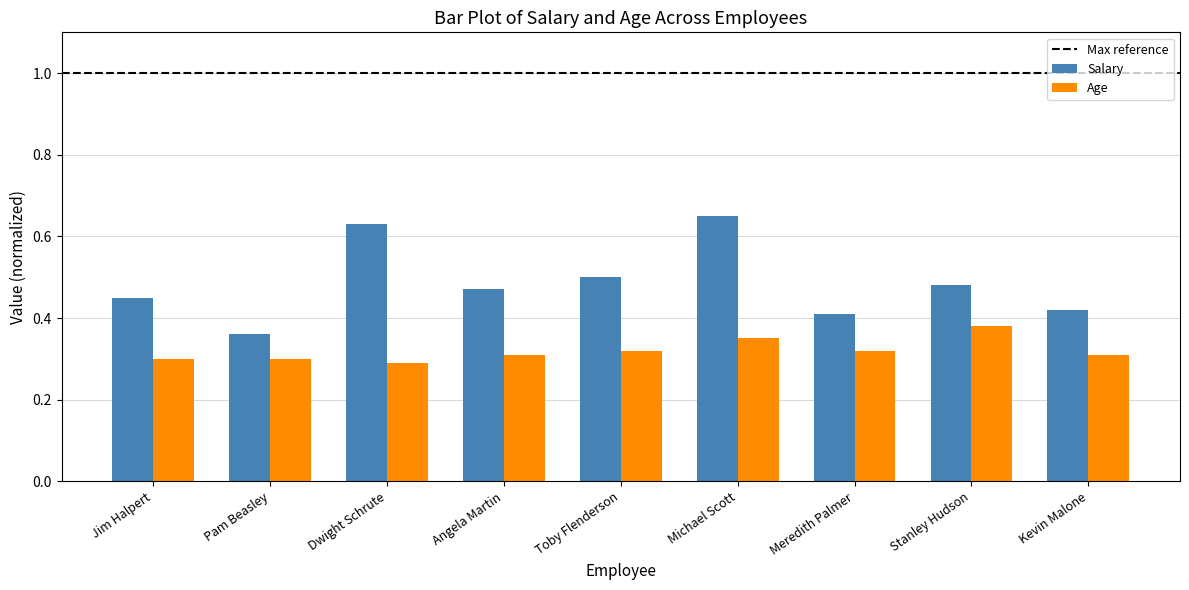

Rank the series at Kevin Malone from highest to lowest value.

Salary, Age